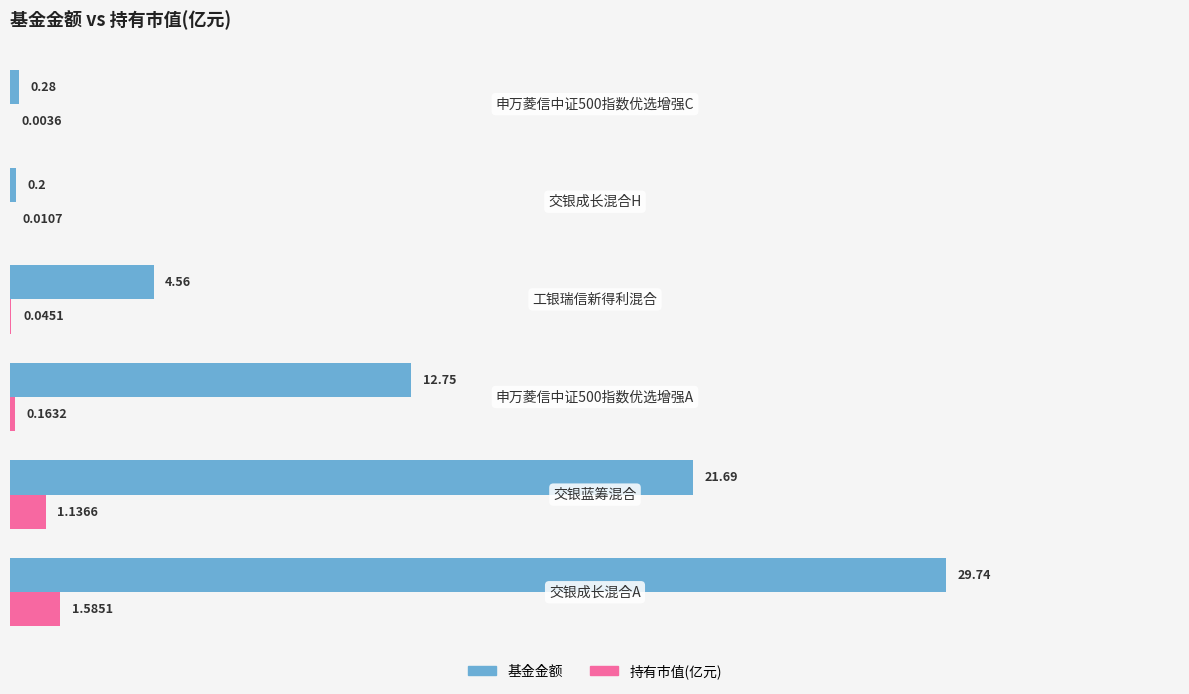

How many values in the 基金金额 series exceed 12?

3